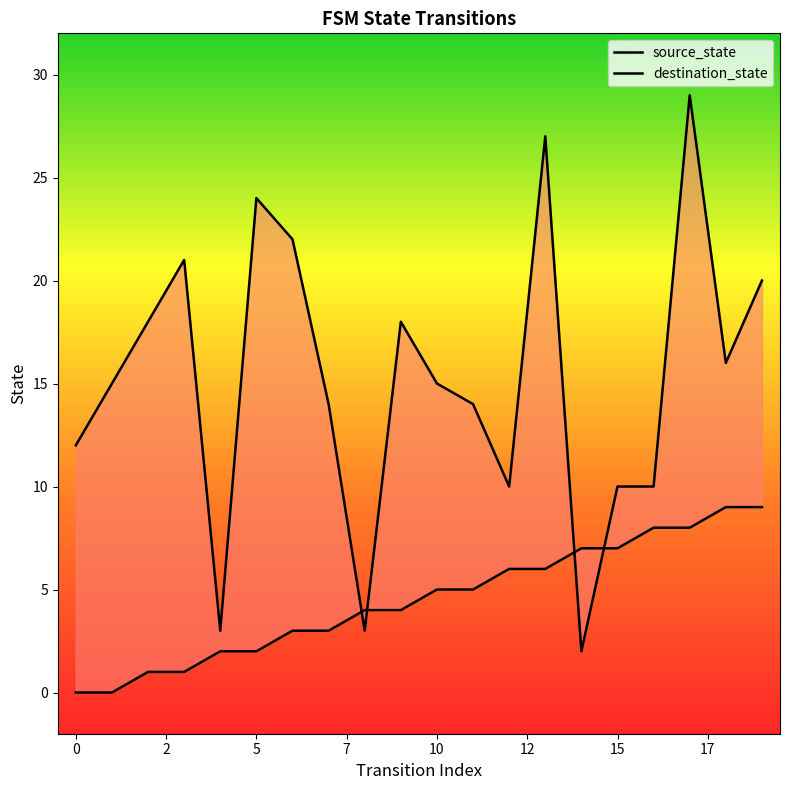

At 18, list the series in order from smallest to largest.

source_state, destination_state